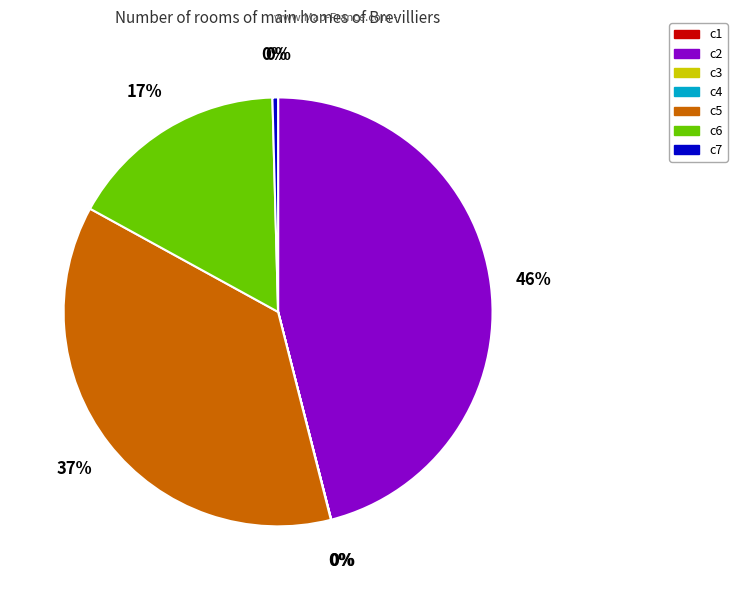

To the nearest percent, what is the difference between the largest and smallest slice percentages?

46%